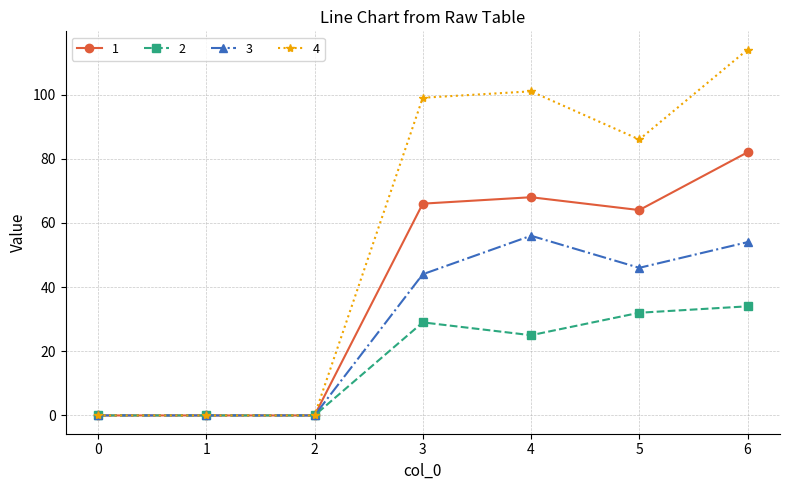

True or false: 1 has more than 2 points higher than both neighbors.

False